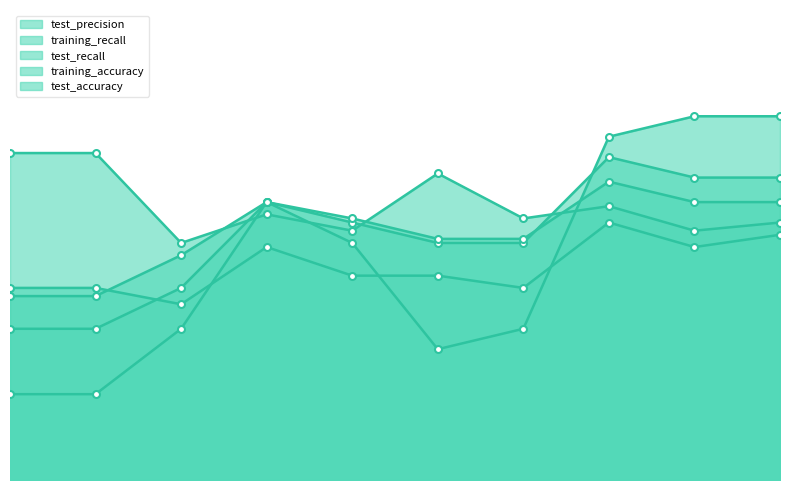

What are all the series names shown in the legend?

test_precision, training_recall, test_recall, training_accuracy, test_accuracy